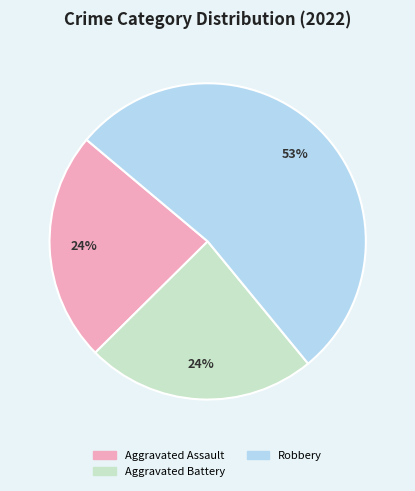

True or false: Aggravated Battery accounts for 36% of the total.

False